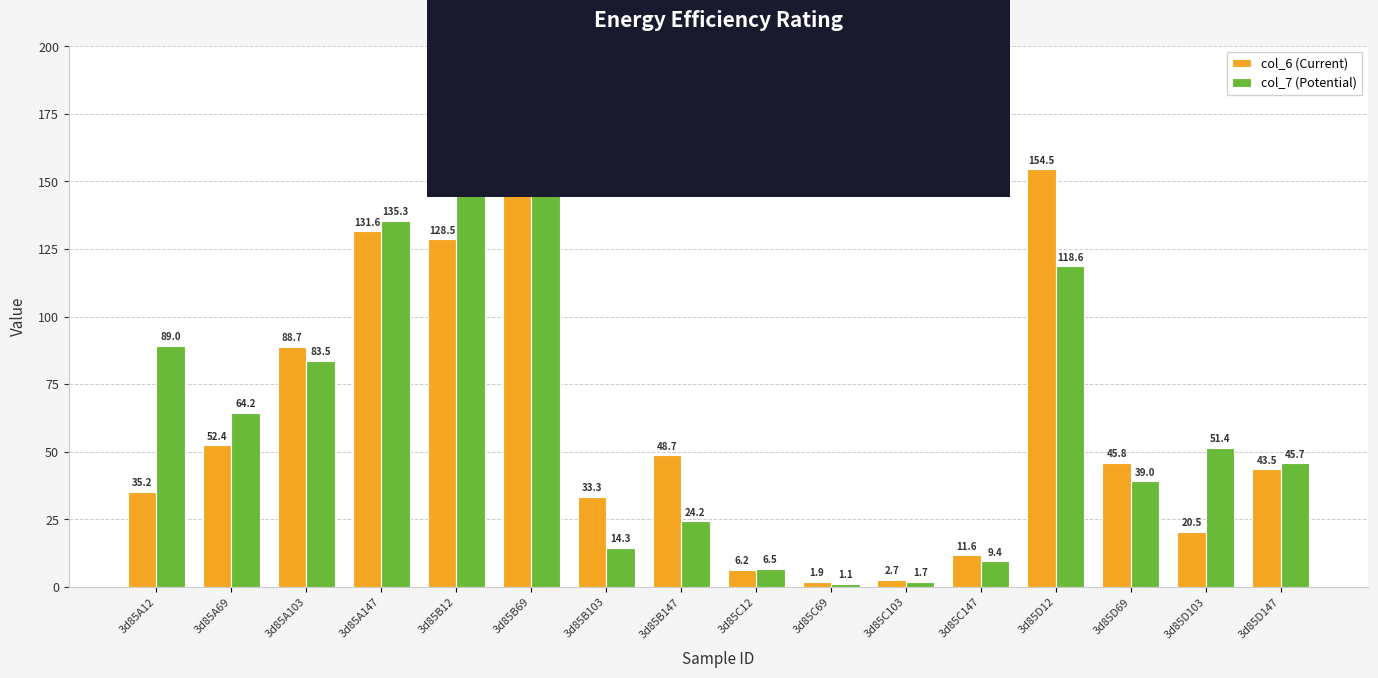

Reading right to left, what are all the values shown in this chart?

col_6 (Current): 43.5	20.5	45.8	154.5	11.6	2.7	1.9	6.2	48.7	33.3	164.5	128.5	131.6	88.7	52.4	35.2
col_7 (Potential): 45.7	51.4	39.0	118.6	9.4	1.7	1.1	6.5	24.2	14.3	163.3	169.6	135.3	83.5	64.2	89.0